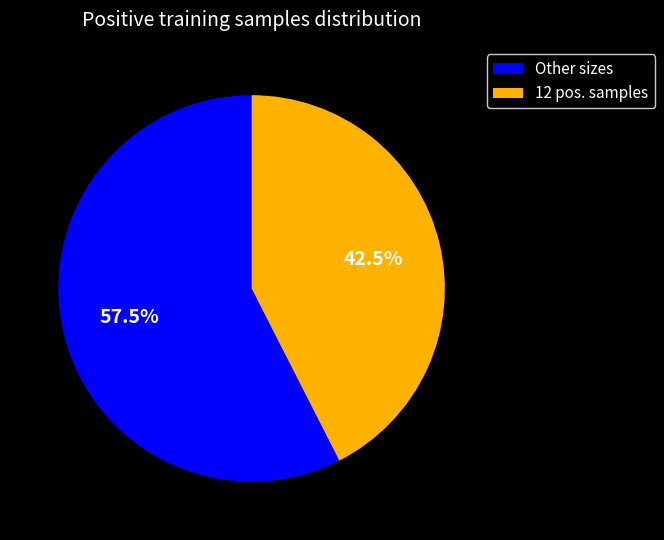

Between Other sizes and 12 pos. samples, which is larger?

Other sizes